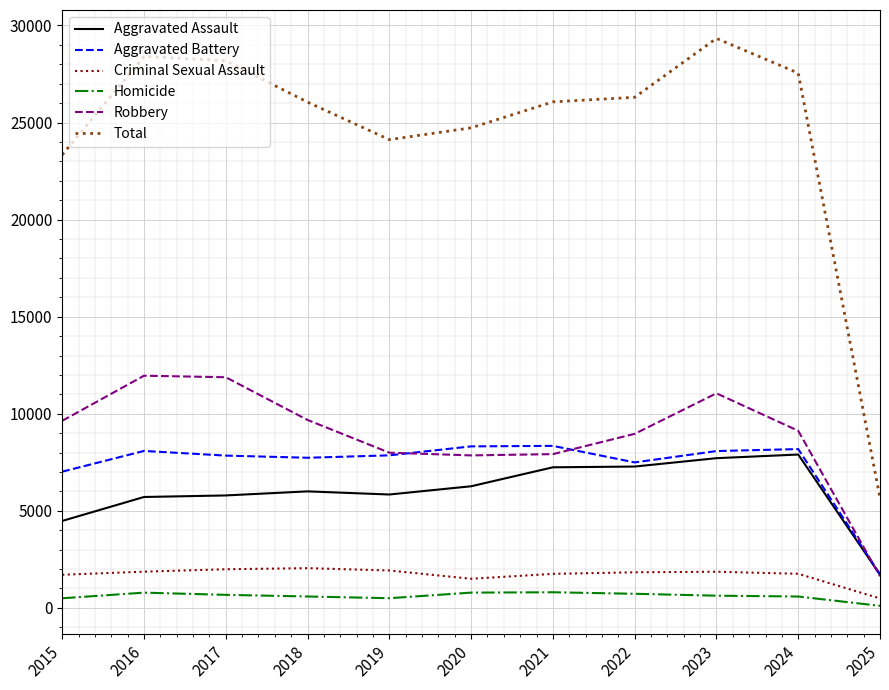

True or false: Aggravated Assault and Total intersect in this chart.

False